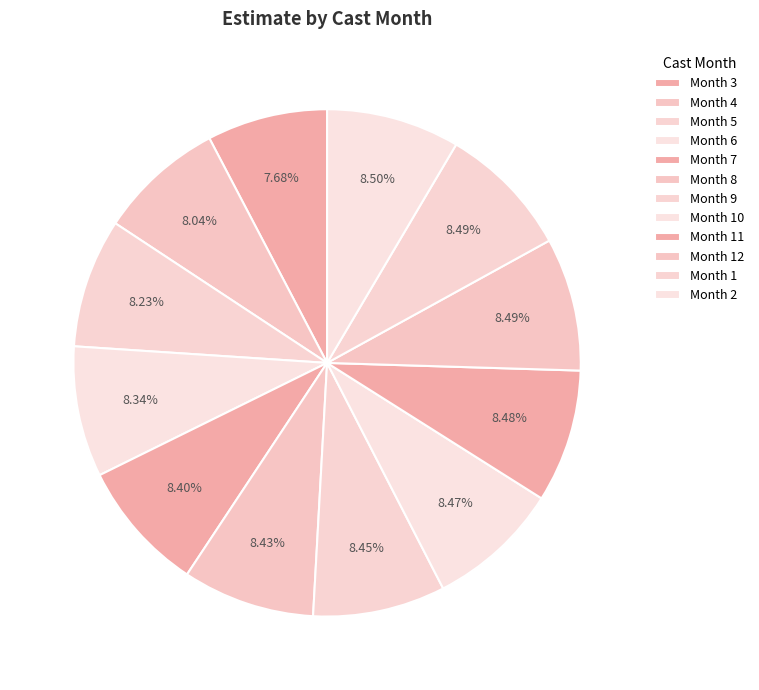

What is the largest slice in the pie chart?

2